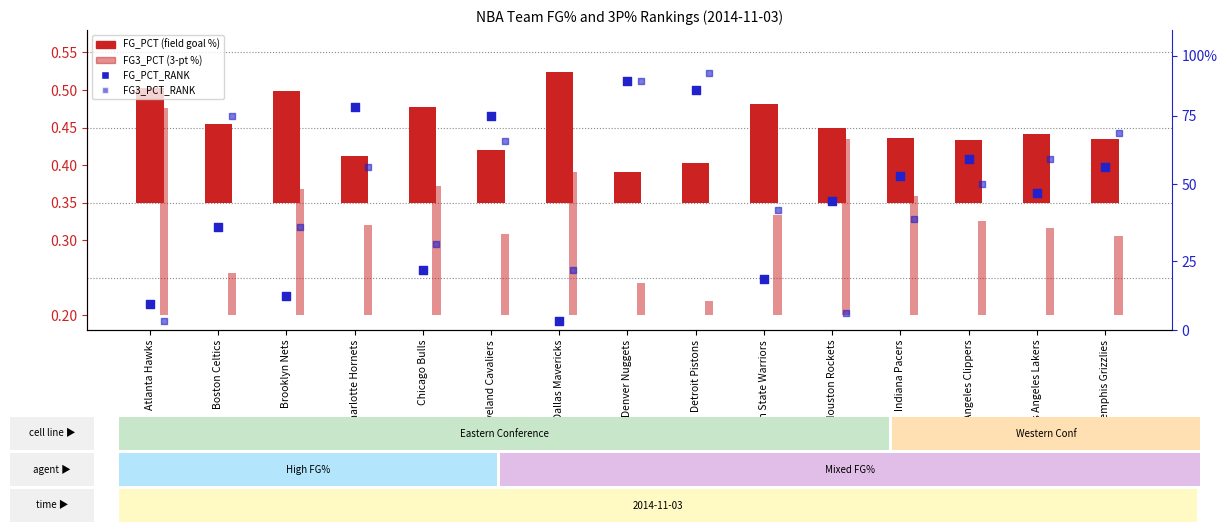

Which series has the widest spread of Y values?

FG3_PCT_RANK